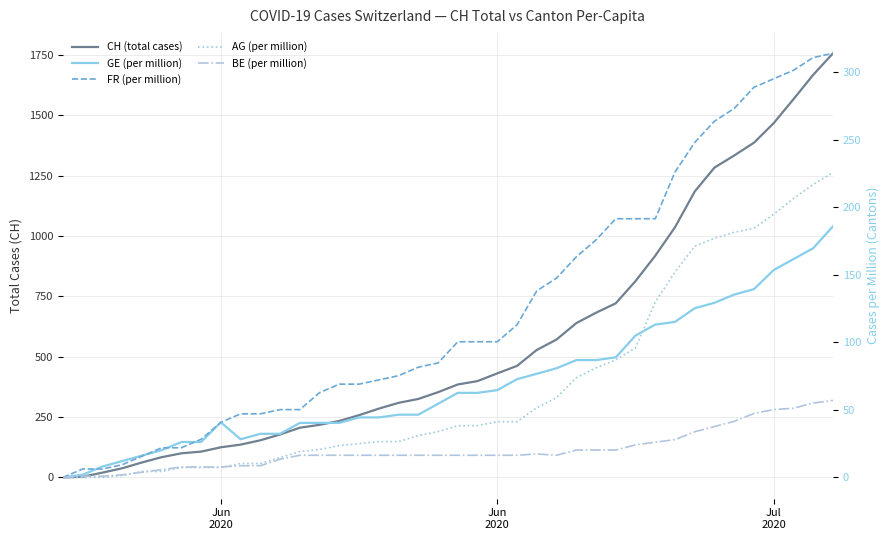

True or false: GE (per million) has a value of 24.4 at 18.

False